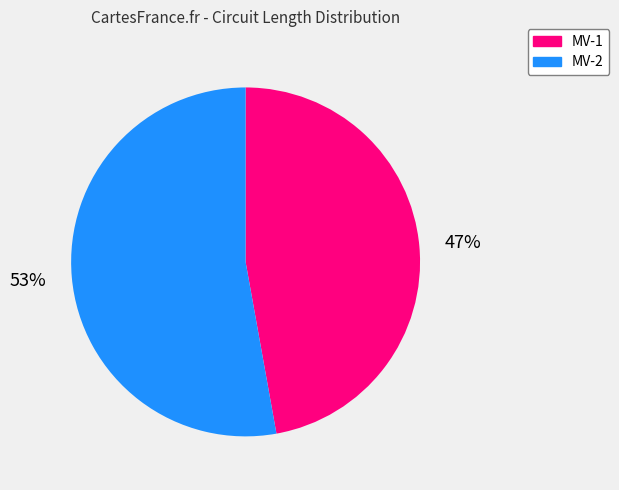

Combined, do MV-2 and MV-1 account for over 50%?

Yes